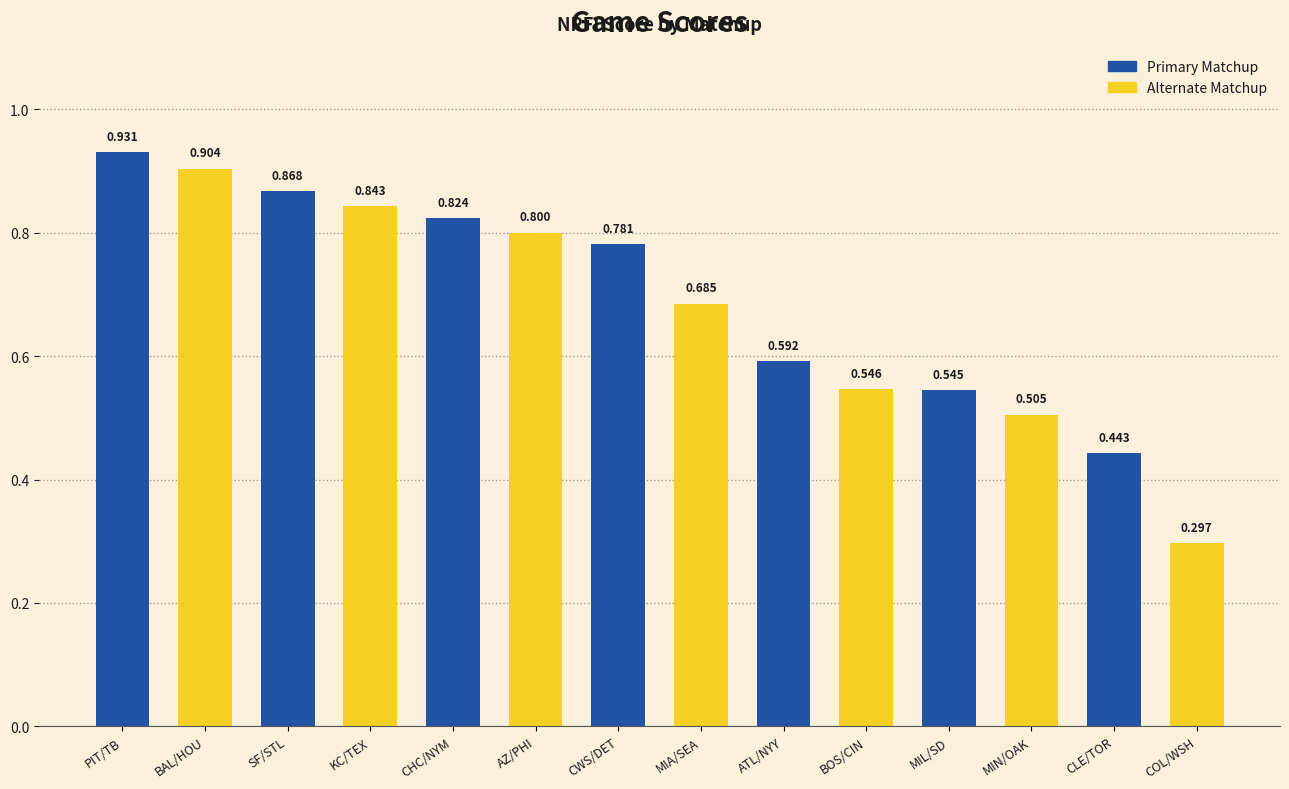

What is the sum of all values?

9.6